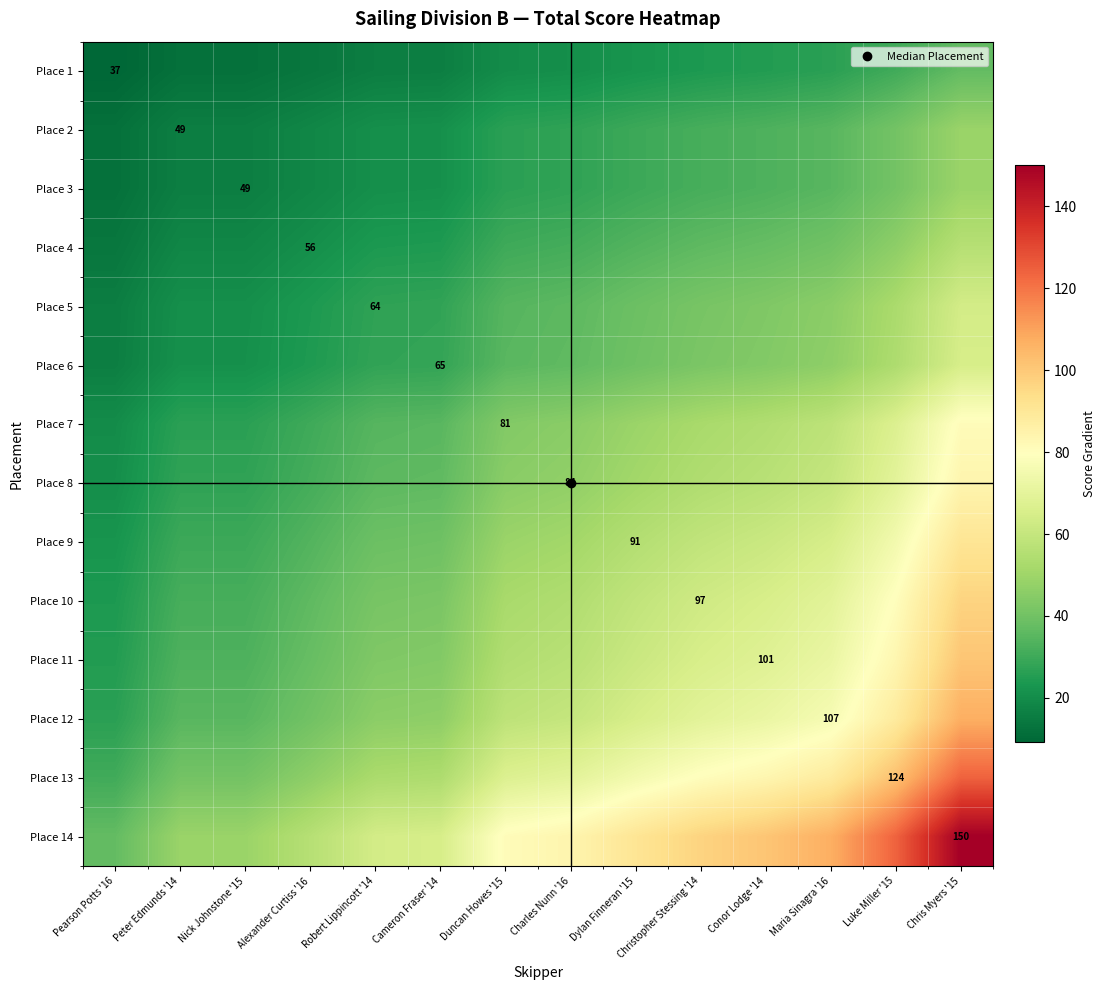

True or false: Place 10 has a value of 155.9 at Chris Myers '15.

False